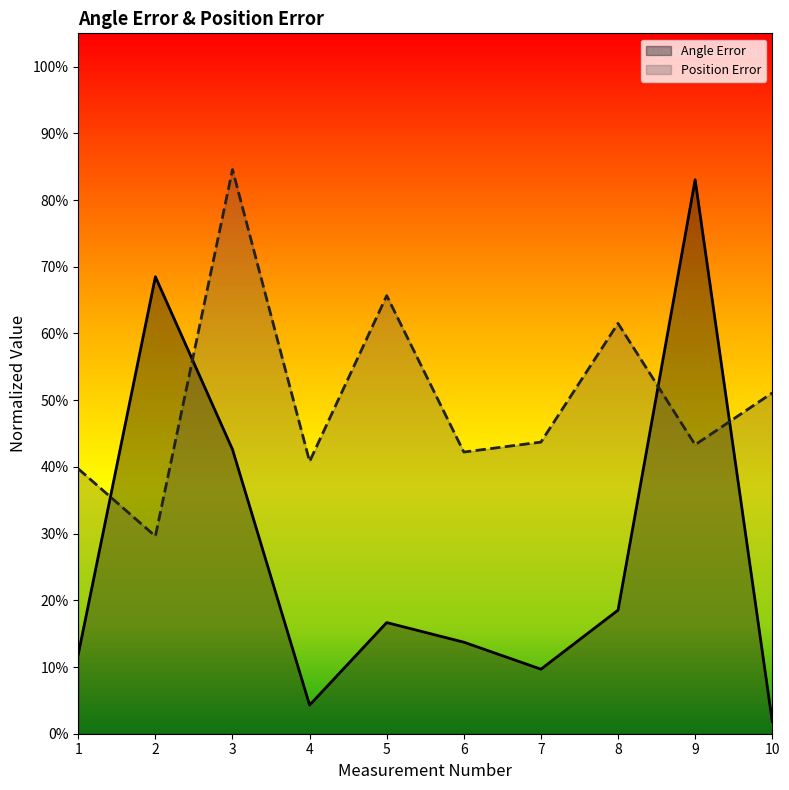

Which category has the highest value in the Angle Error series?

9